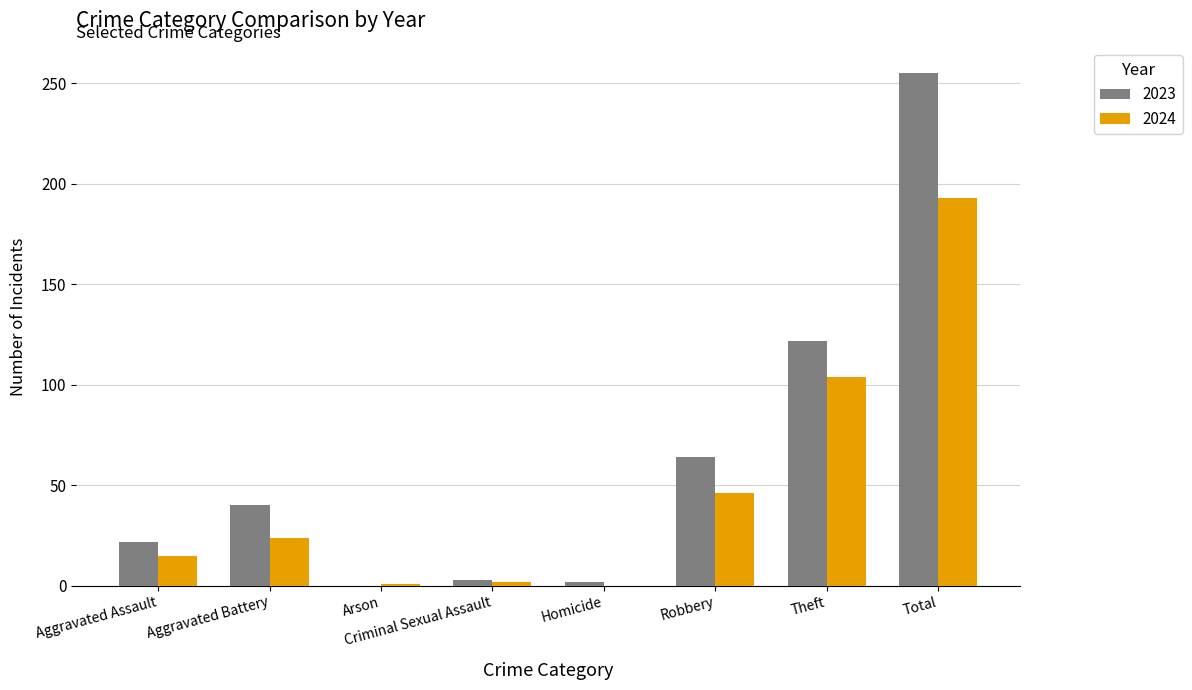

How many groups of bars are there?

8